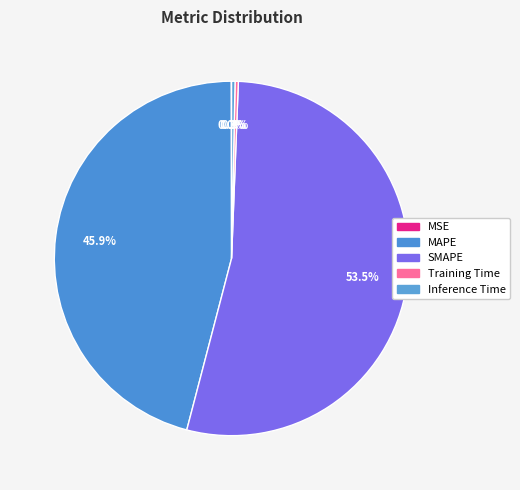

Which category has the smallest portion of the pie?

MSE